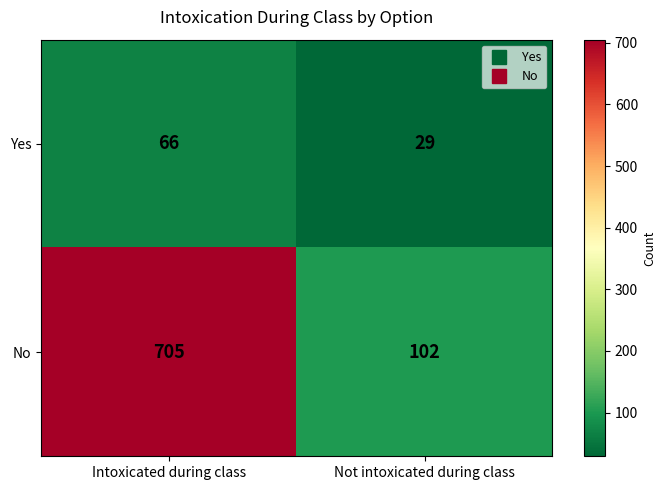

What is the smallest value displayed?

29